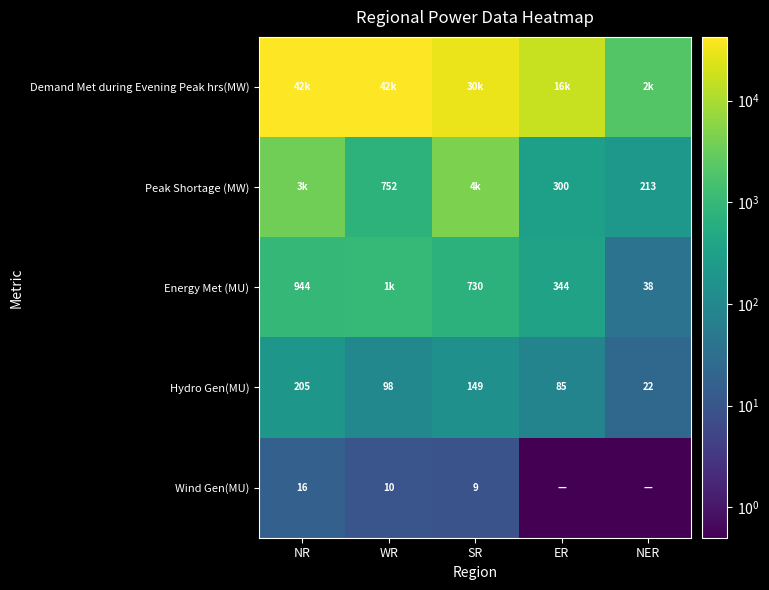

True or false: Hydro Gen(MU) has a value of 85.0 at ER.

True